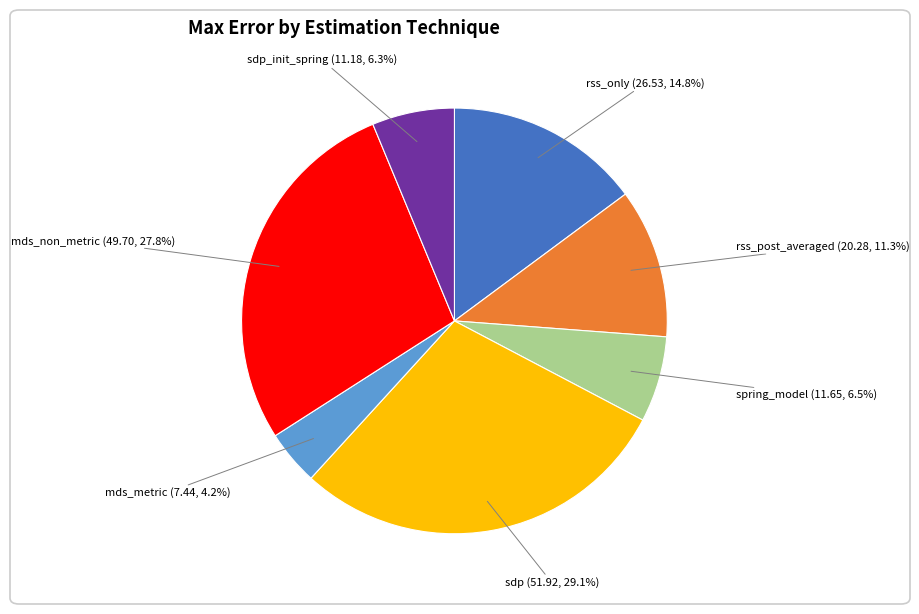

Is there any slice that represents more than half of the pie?

No